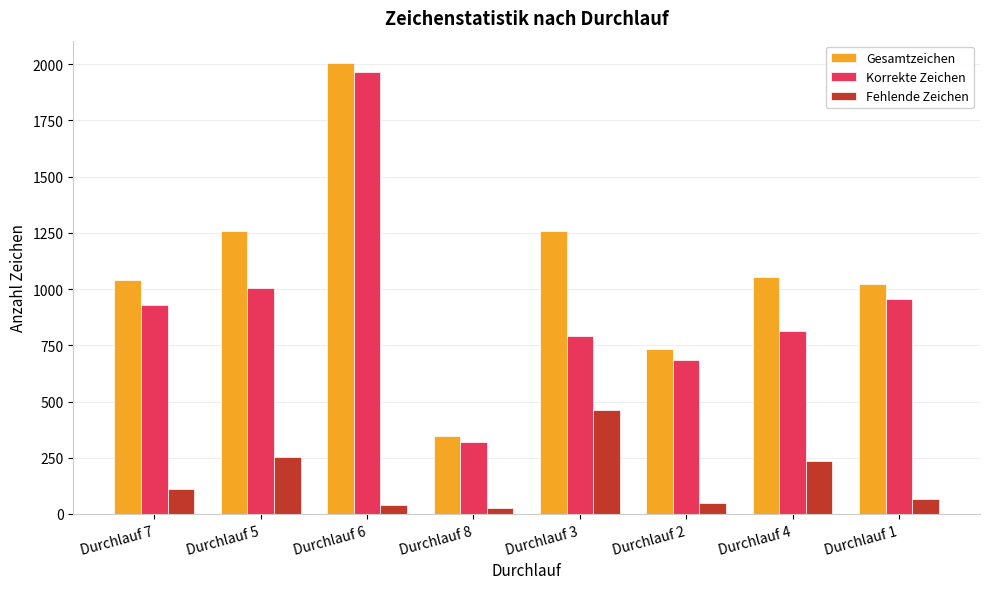

What is the label of the 8th bar from the right?

Durchlauf 7